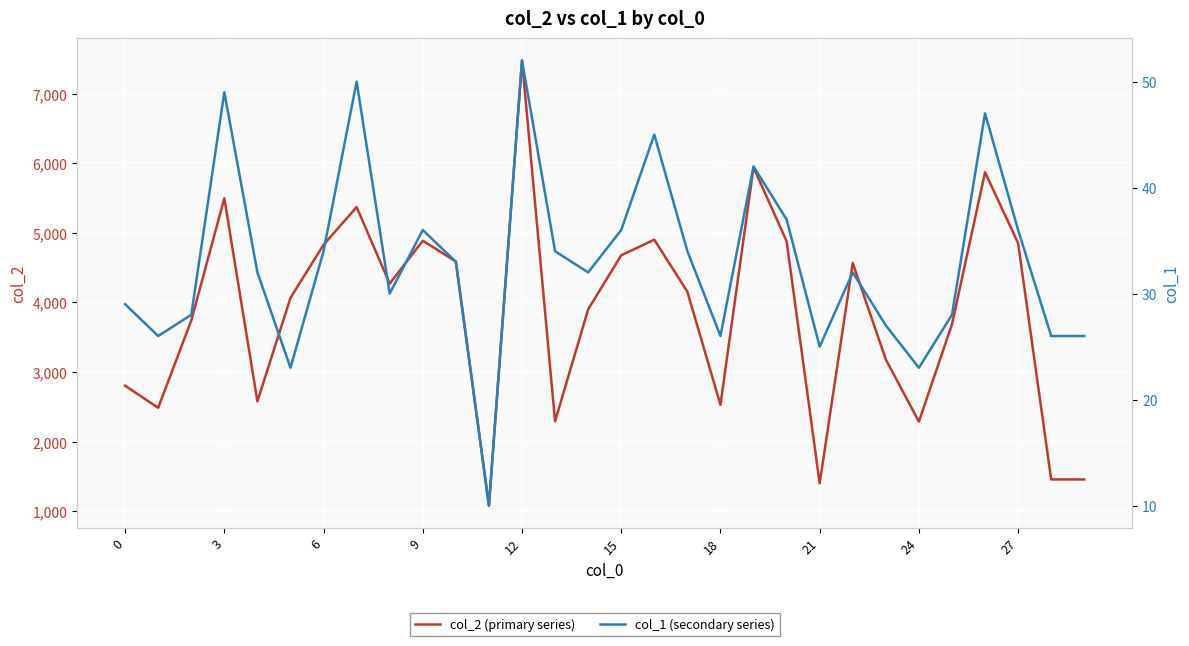

Reading left to right, transcribe all the data shown in this chart.

col_2 (primary series): 2803	2485	3740	5496	2578	4065	4828	5370	4270	4886	4588	1080	7477	2292	3899	4677	4901	4153	2528	5940	4879	1400	4566	3180	2287	3684	5870	4851	1456	1456
col_1 (secondary series): 29	26	28	49	32	23	34	50	30	36	33	10	52	34	32	36	45	34	26	42	37	25	32	27	23	28	47	36	26	26